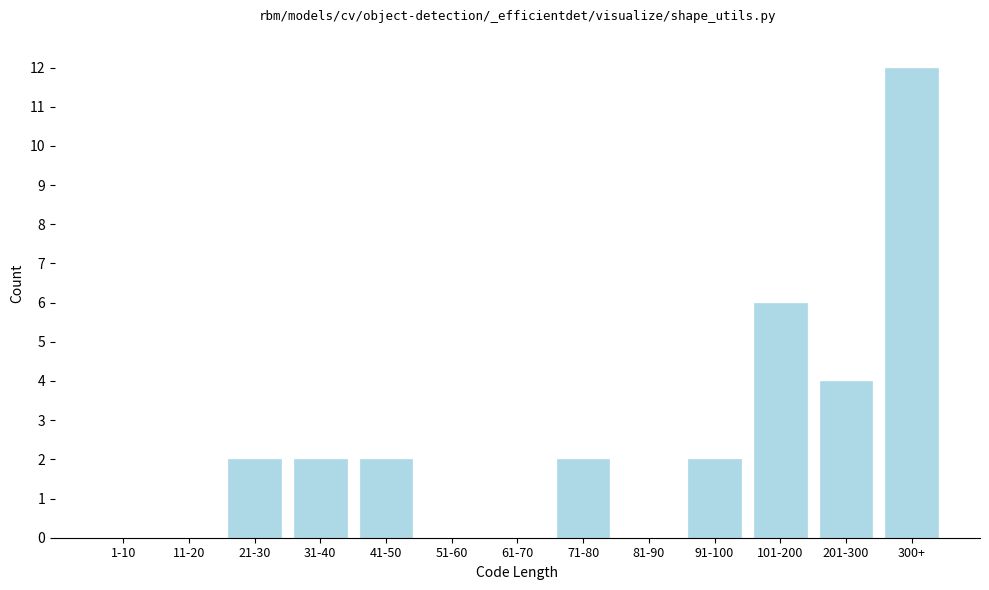

Reading left to right, what are all the values shown in this chart?

1-10=0	11-20=0	21-30=2	31-40=2	41-50=2	51-60=0	61-70=0	71-80=2	81-90=0	91-100=2	101-200=6	201-300=4	300+=12